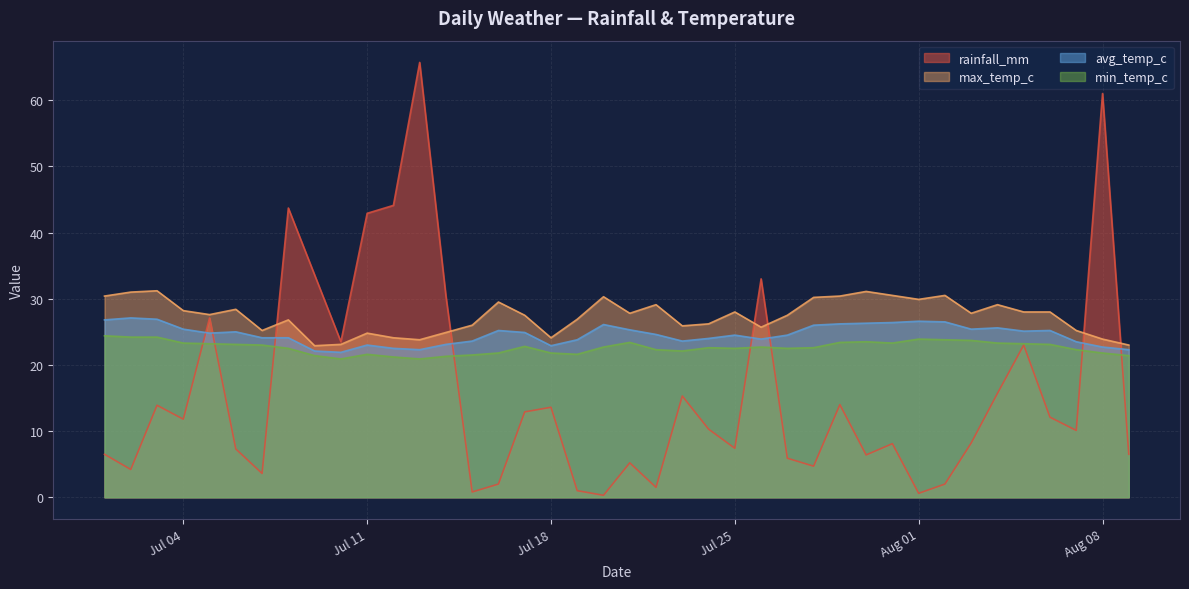

What is the label of the 10th point from the right?

2022-07-31